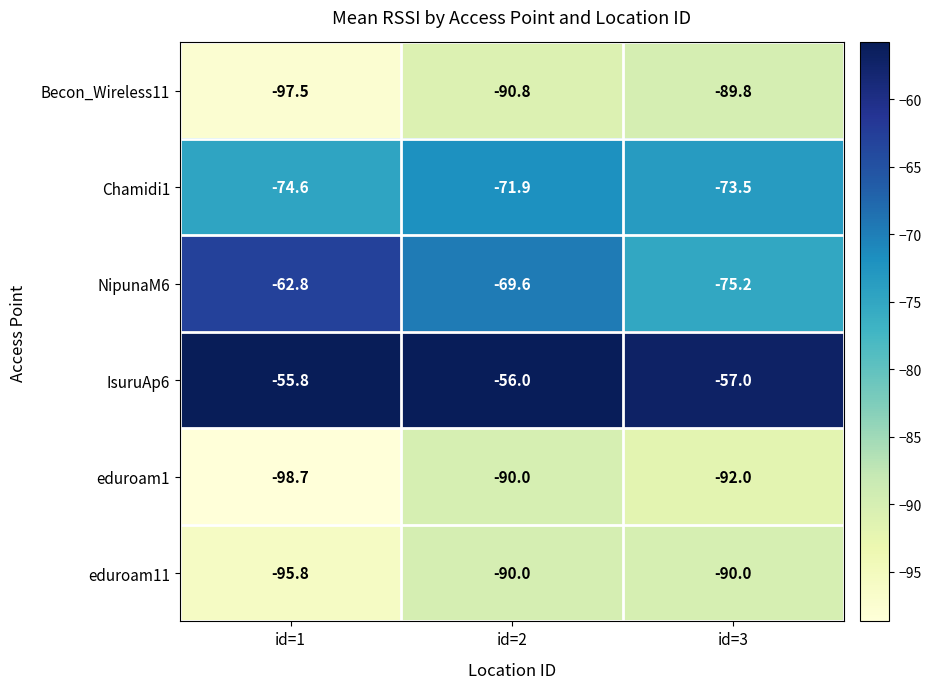

What is the difference between the second highest and minimum values in the IsuruAp6 series?

1.0